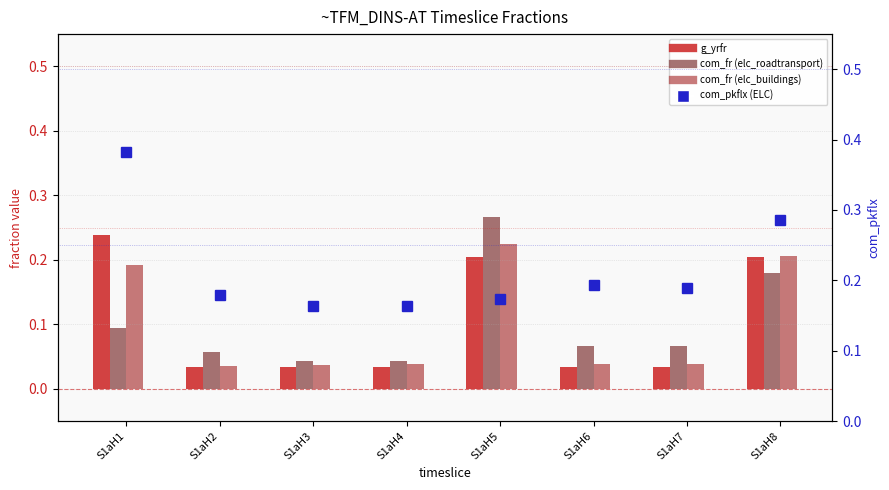

At which label does com_fr (elc_roadtransport) reach its minimum?

S1aH4